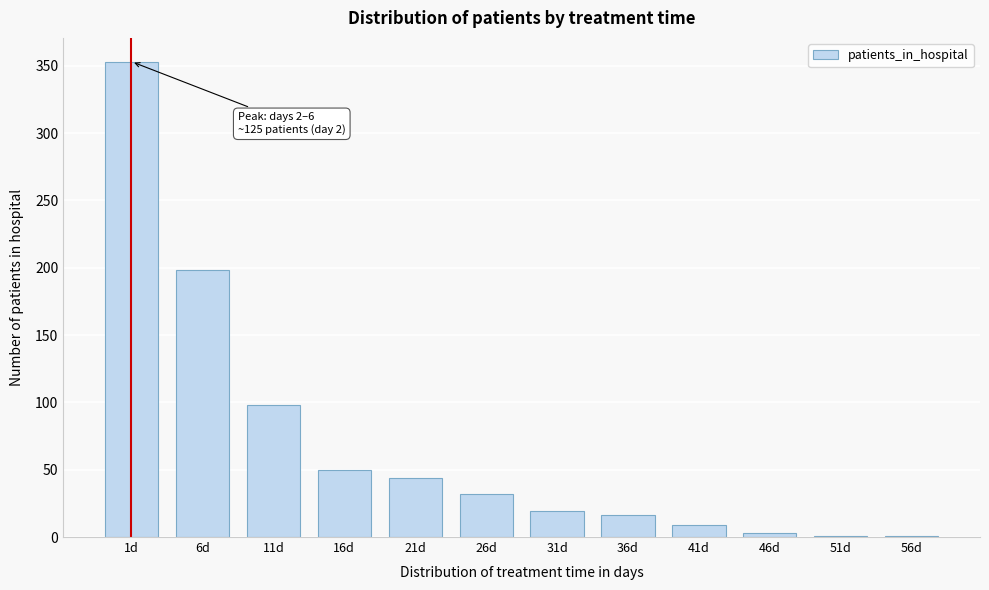

Reading left to right, extract all data points from this chart.

1d=353	6d=198	11d=98	16d=50	21d=44	26d=32	31d=19	36d=16	41d=9	46d=3	51d=1	56d=1